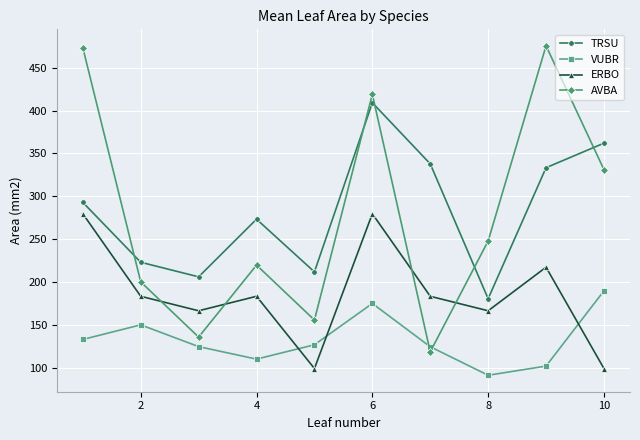

True or false: VUBR has more than 1 interior local peaks.

True